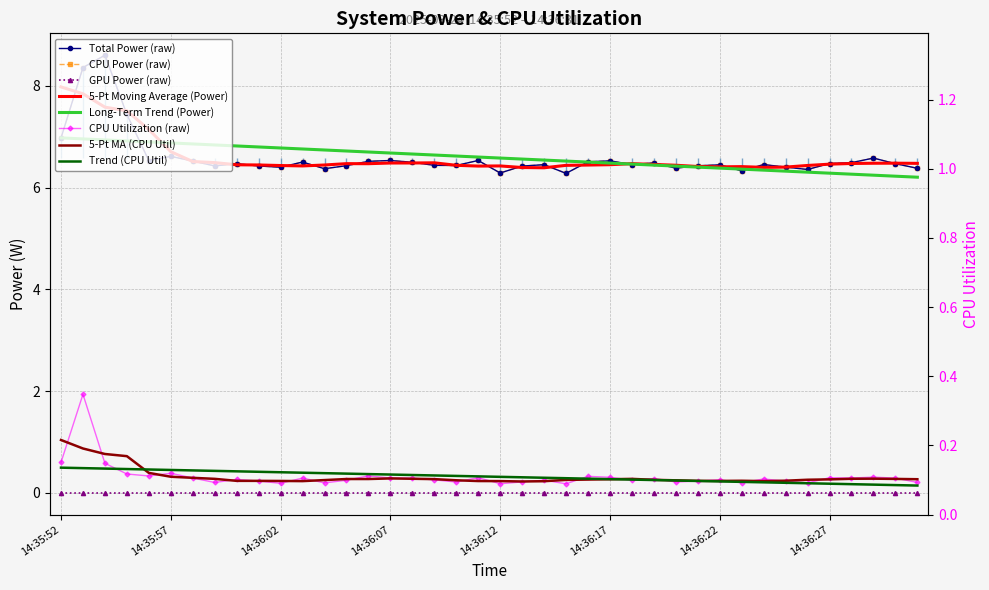

The value of Total Power at 14:36:00 is 11.5. True or false?

False